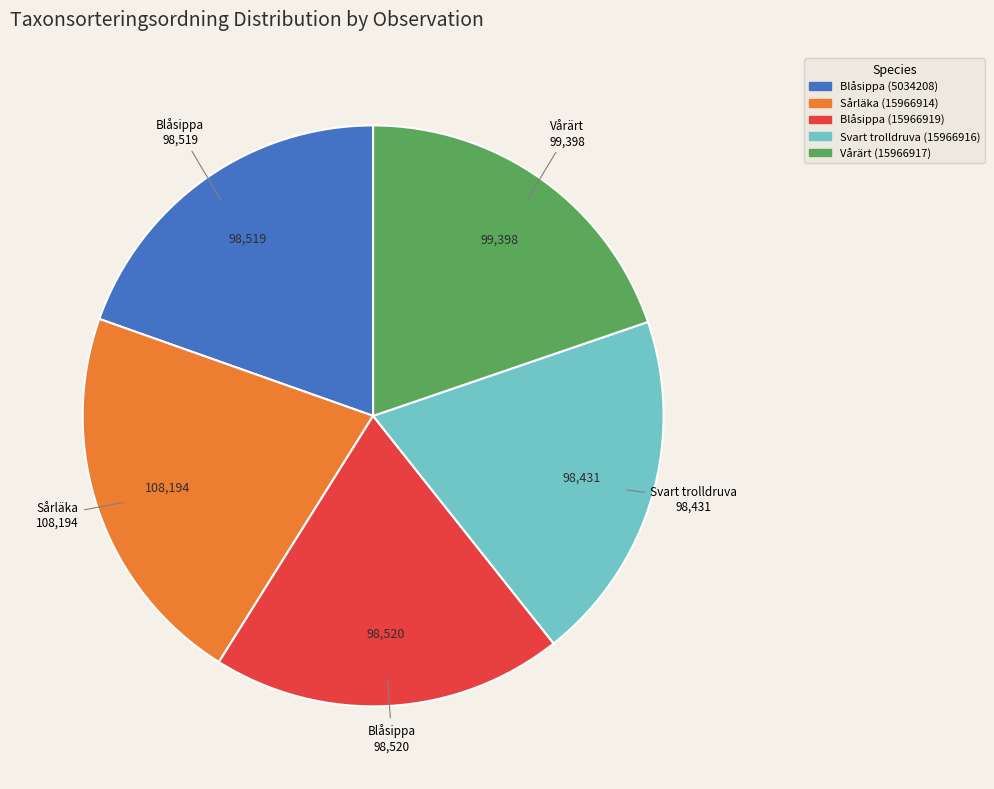

What is the largest slice in the pie chart?

Sårläka (15966914)